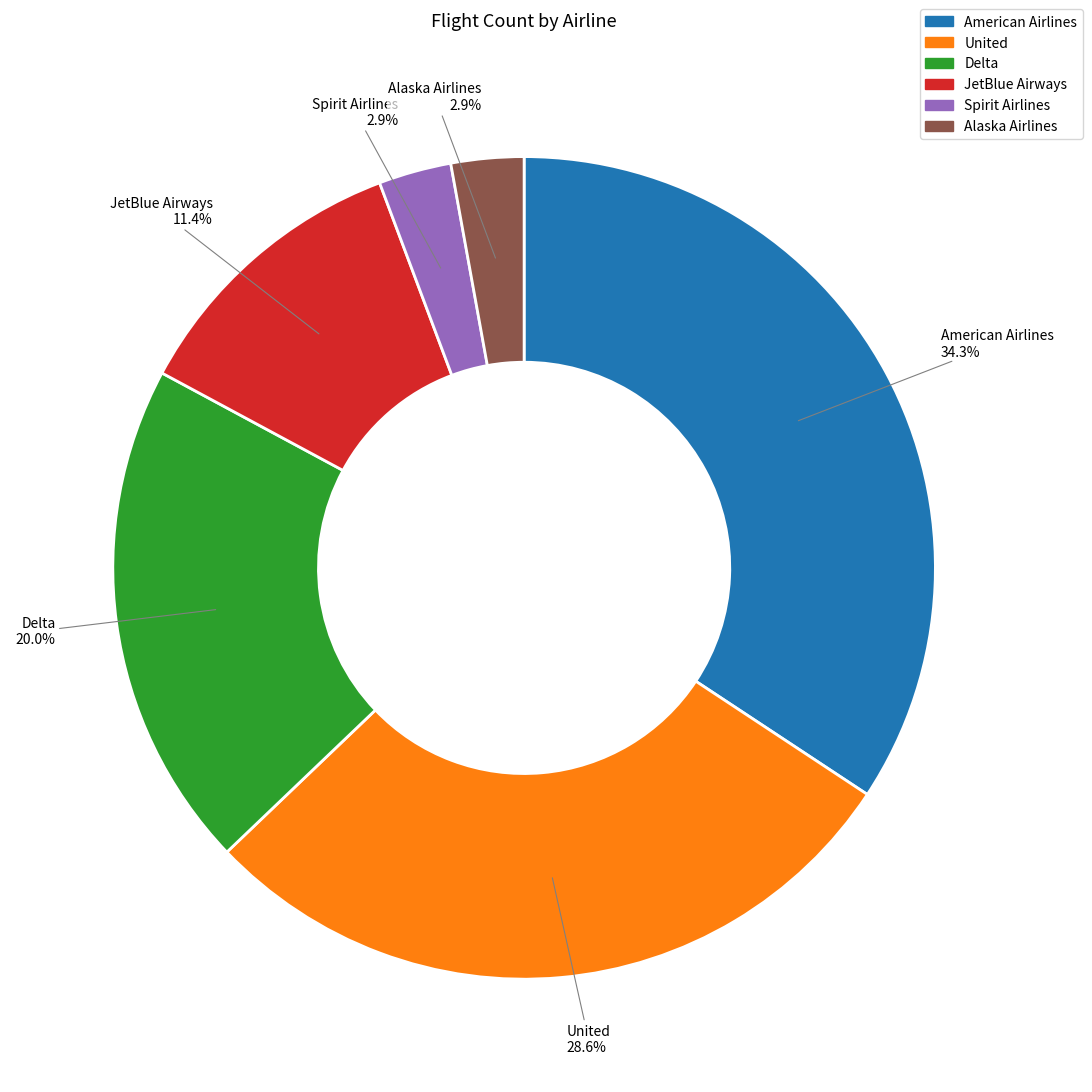

What percentage is the Spirit Airlines slice, to the nearest percent?

3%